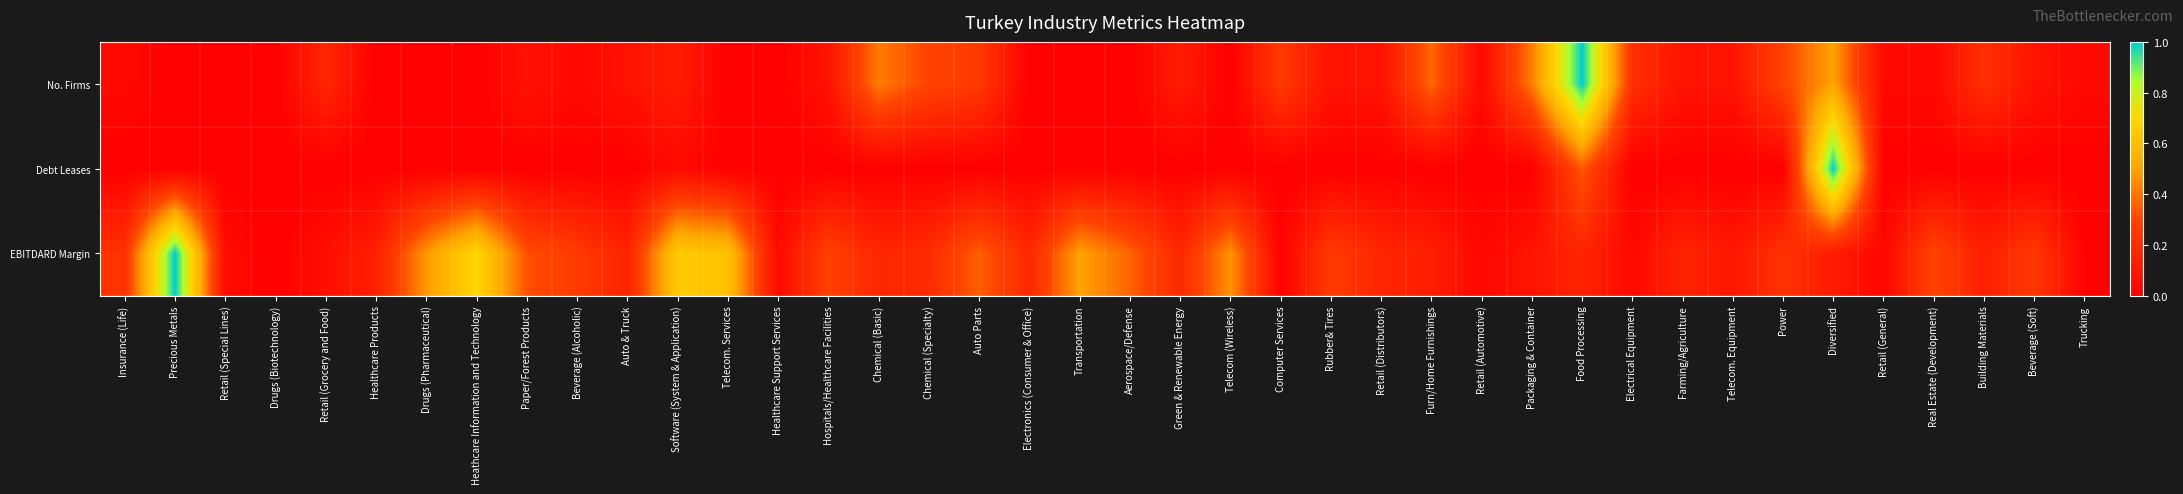

What is the difference between the highest and lowest values at Precious Metals?

1.0